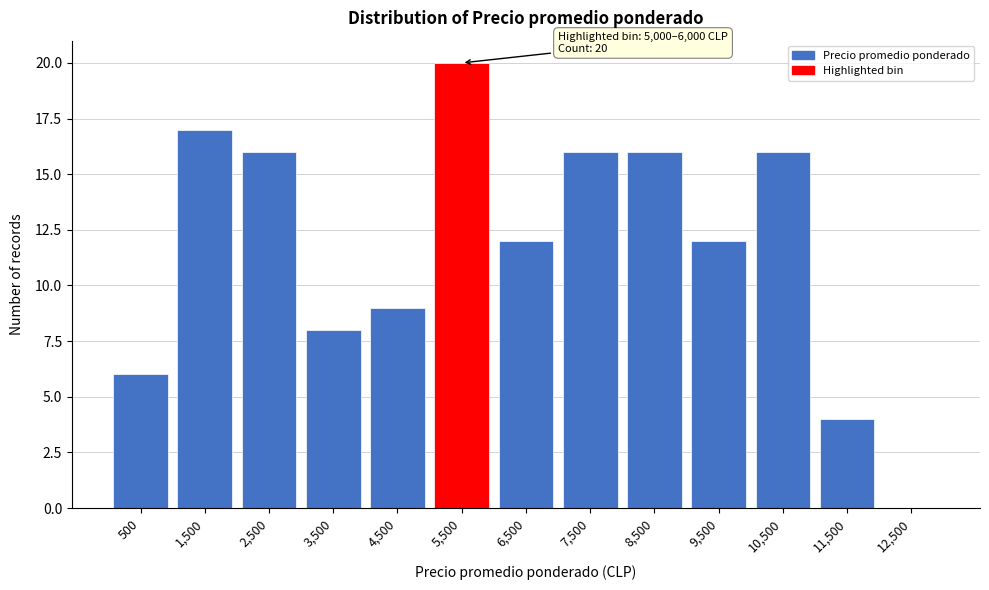

Reading right to left, extract all data points from this chart.

12,500=0	11,500=4	10,500=16	9,500=12	8,500=16	7,500=16	6,500=12	5,500=20	4,500=9	3,500=8	2,500=16	1,500=17	500=6